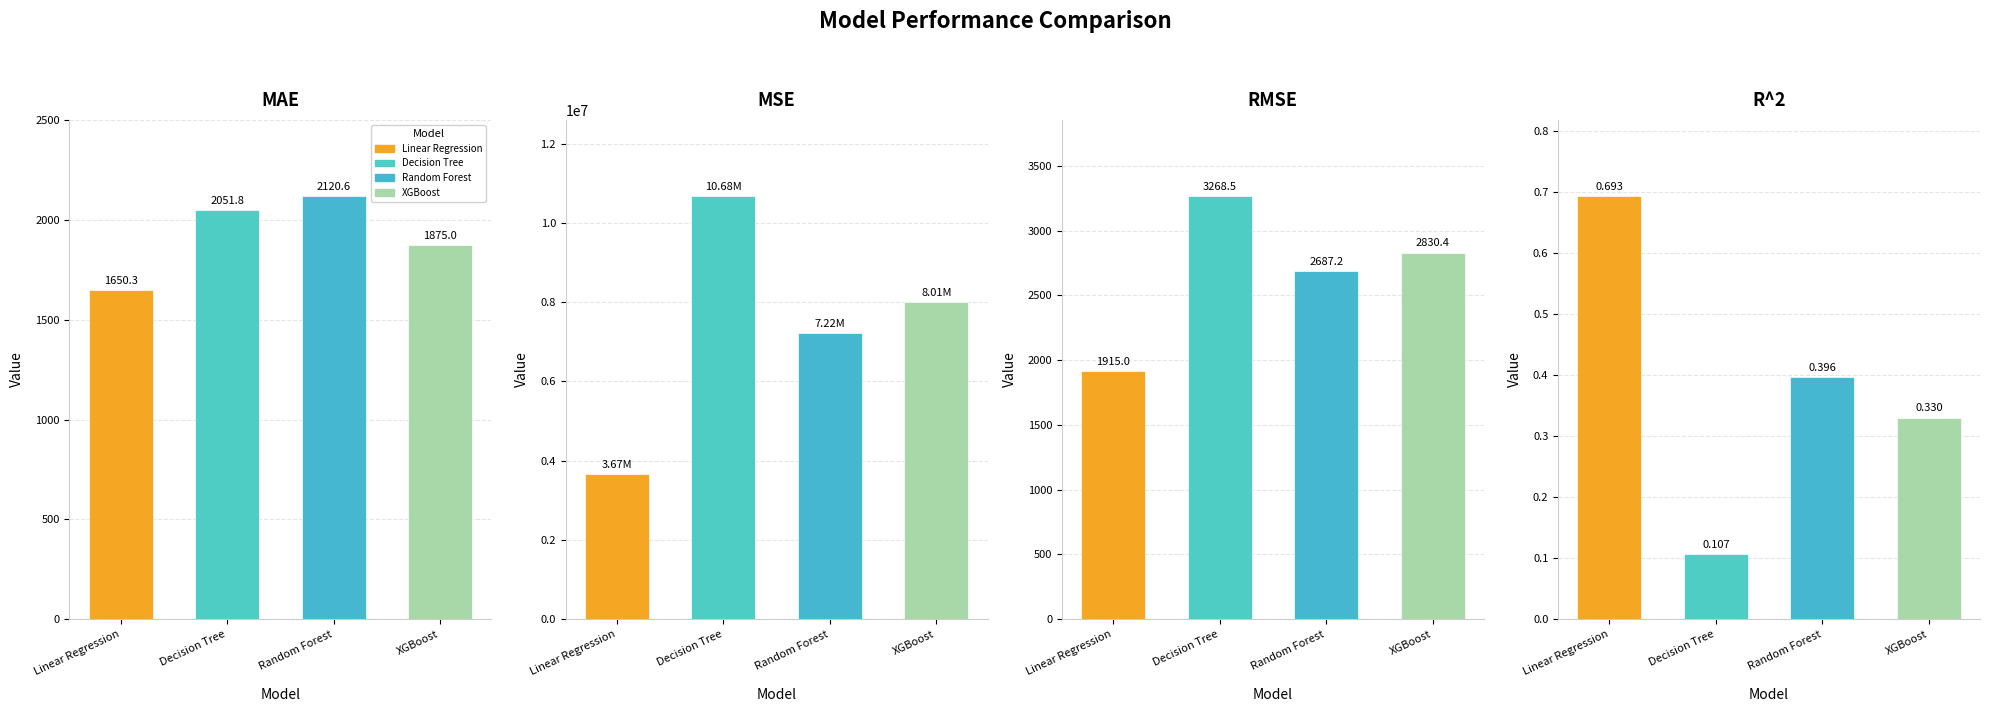

Are the bars horizontal?

No